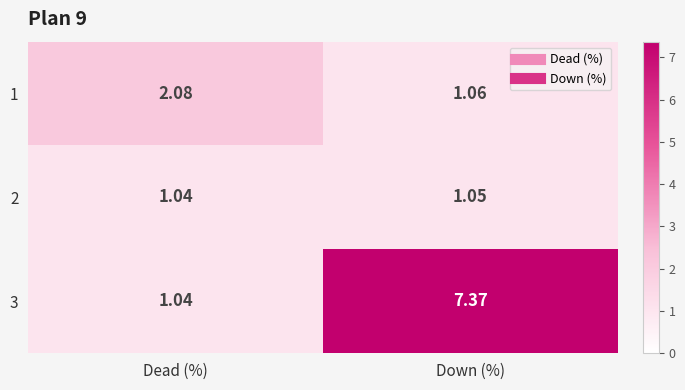

Where does the 3 series first go above 7?

Down (%)